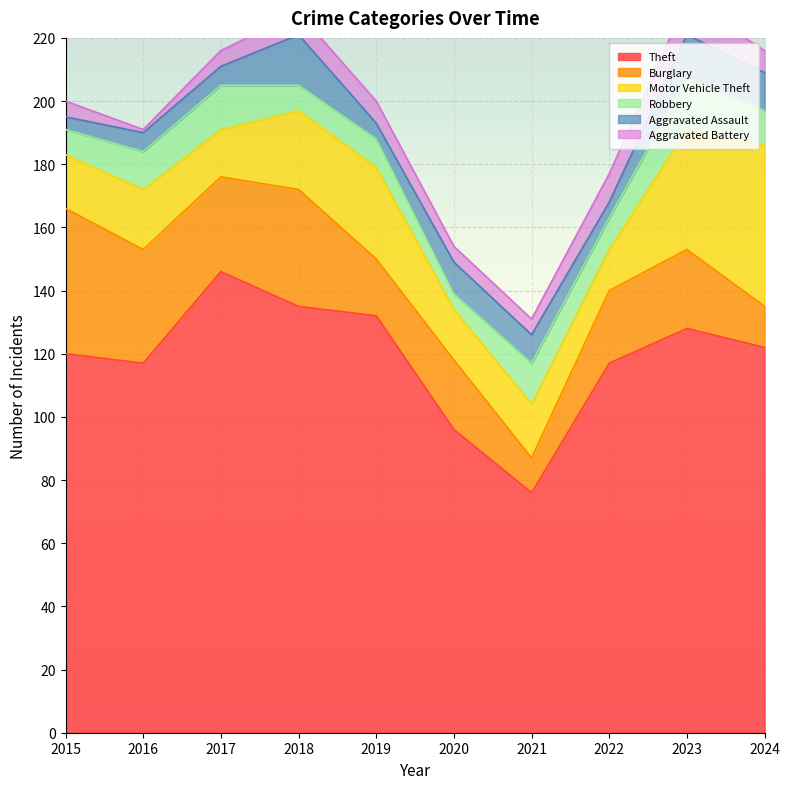

What are all the series names shown in the legend?

Theft, Burglary, Motor Vehicle Theft, Robbery, Aggravated Assault, Aggravated Battery